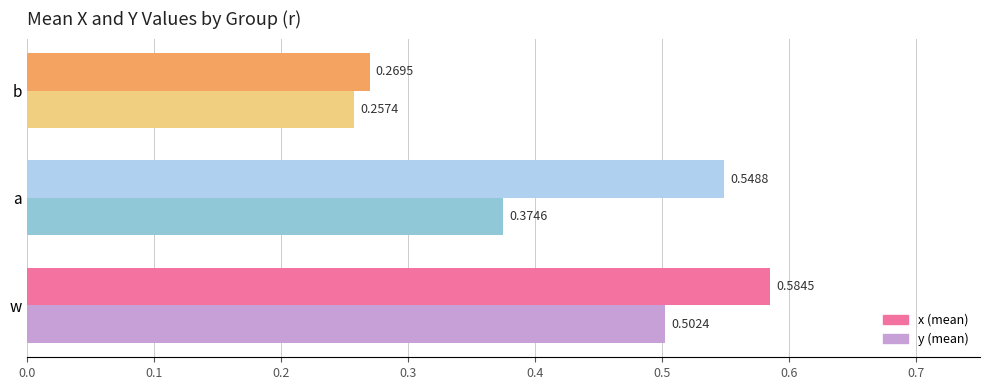

At which category is the sum across all series the highest?

w